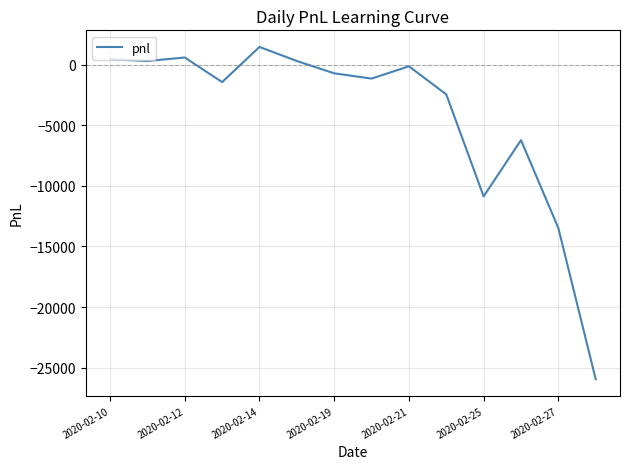

What is the minimum value shown in the chart?

-25955